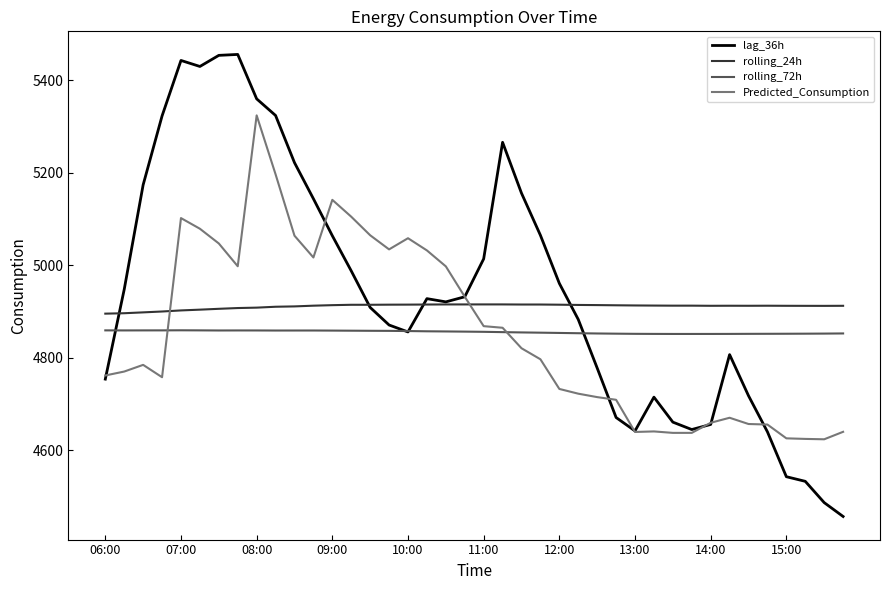

True or false: rolling_24h and rolling_72h intersect in this chart.

False